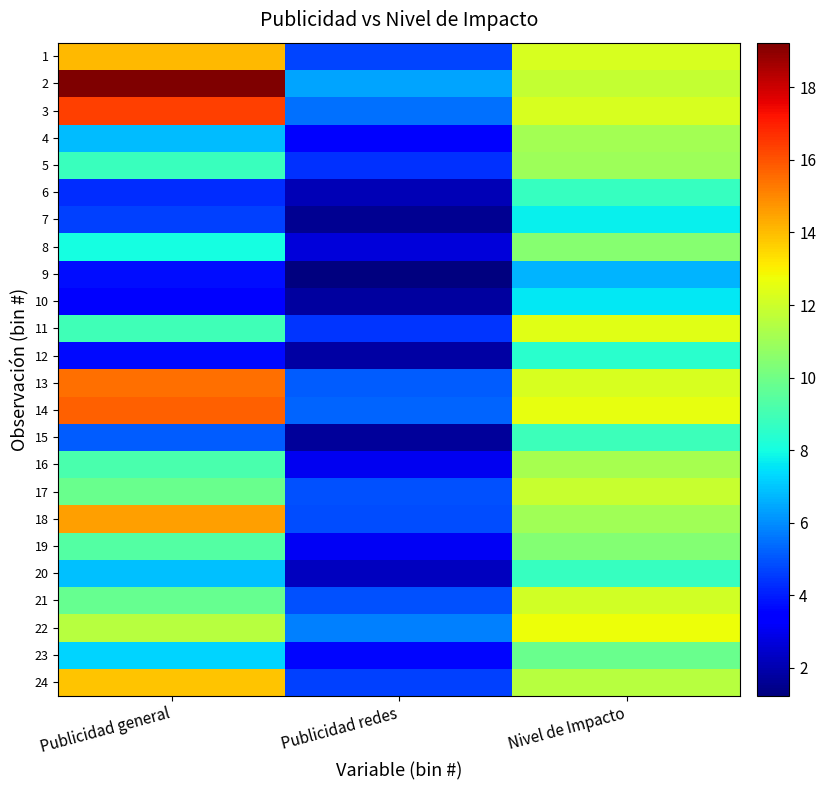

What is the total value across all series at Publicidad redes?

89.3